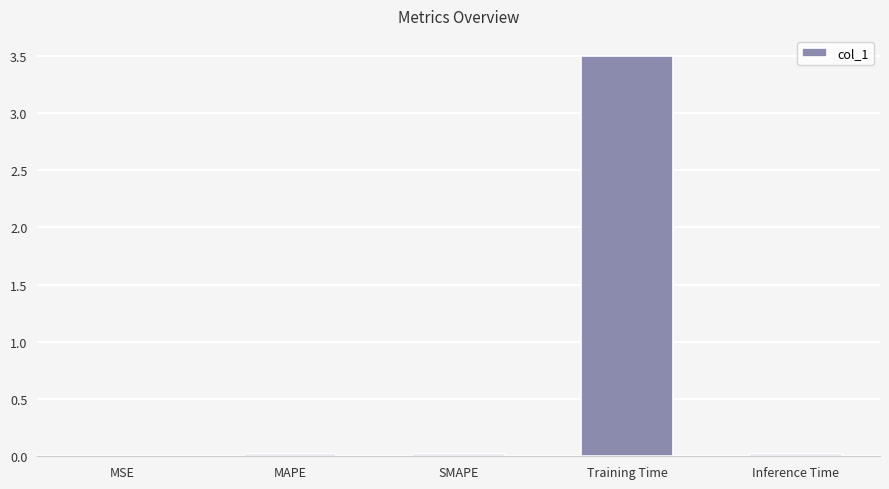

What is the maximum value shown in the chart?

3.5